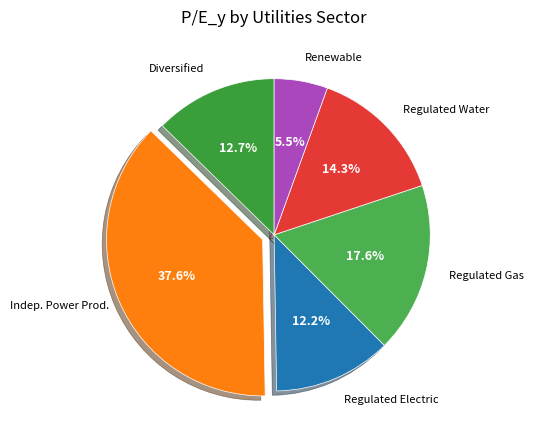

Count the number of slices in the pie.

6